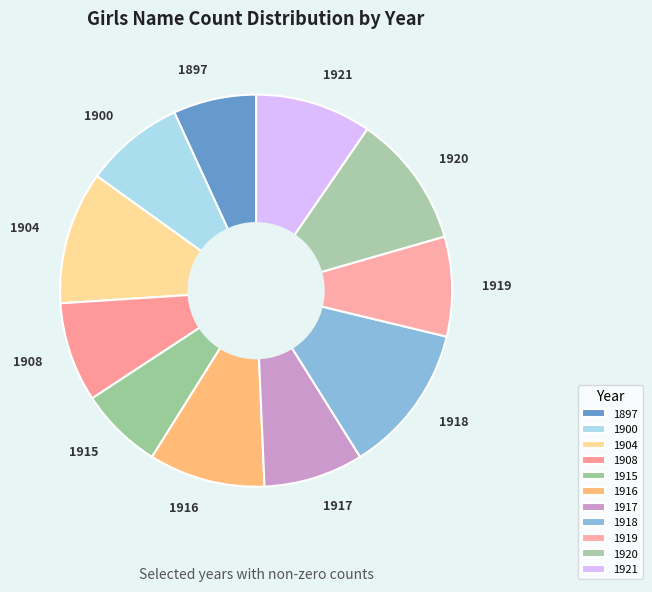

What is the largest slice in the pie chart?

1918